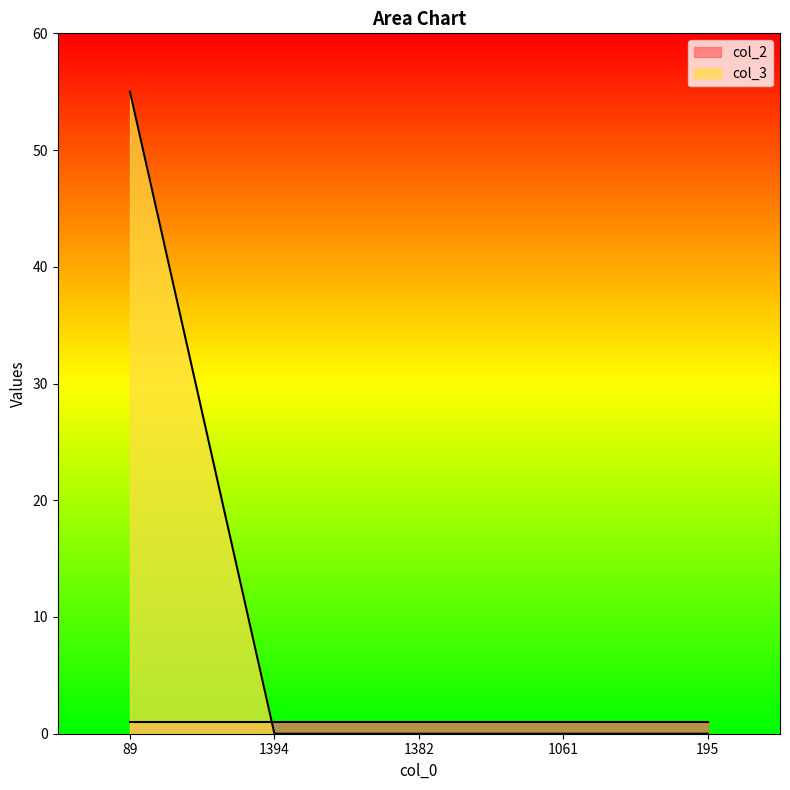

Reading left to right, what are all the values shown in this chart?

89=55	1394=0	1382=0	1061=0	195=0